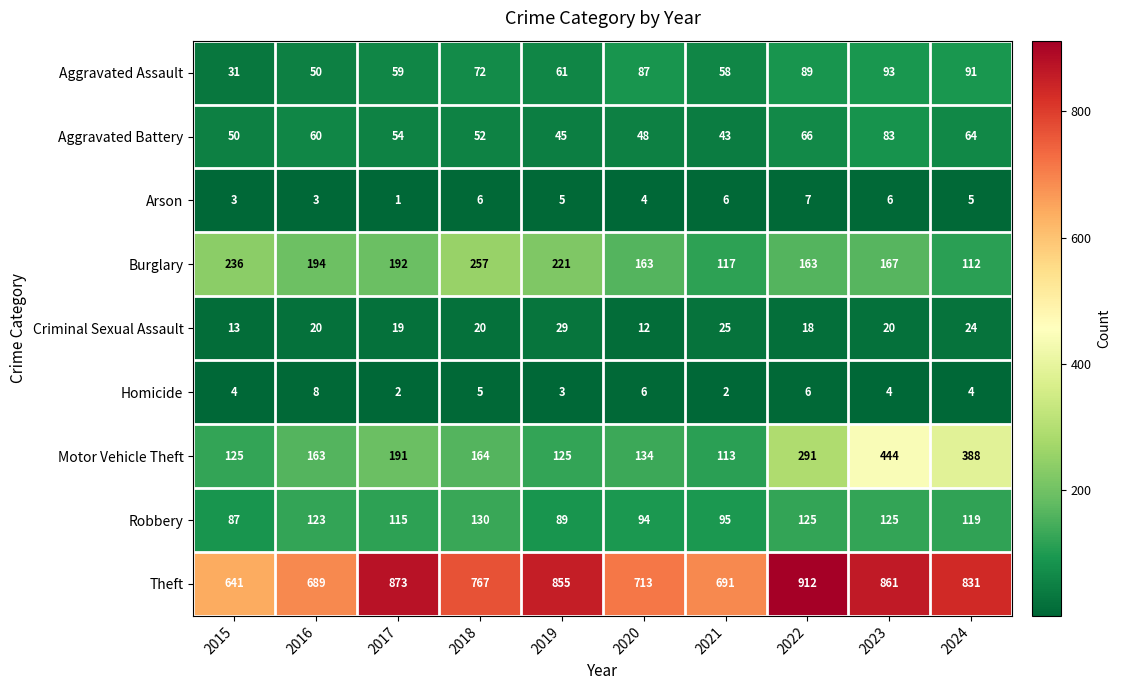

What is the smallest value displayed?

1